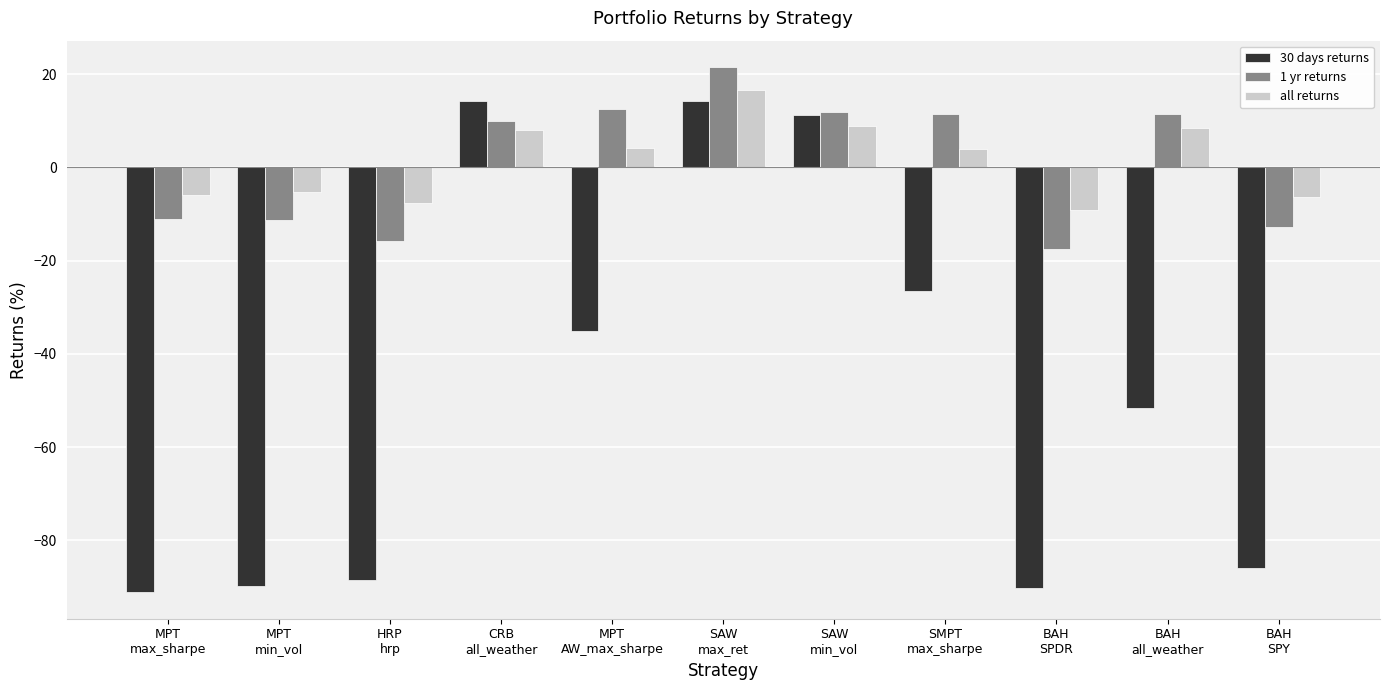

What is the difference between the second highest and minimum values in the all returns series?

18.1